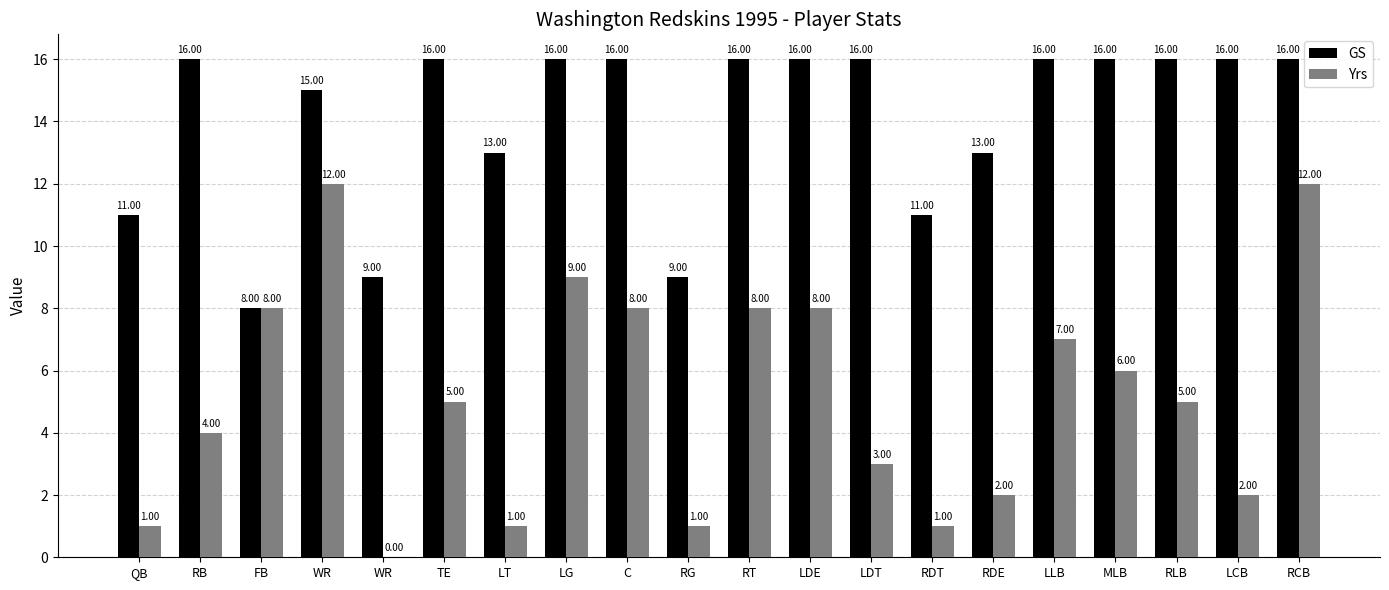

Which series changed the most between RB and RLB?

Yrs